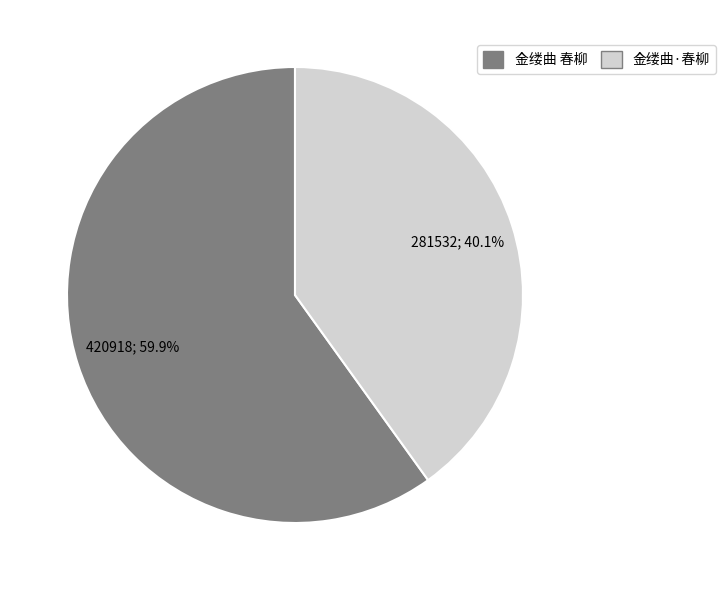

True or false: 金缕曲 春柳 accounts for 51% of the total.

False